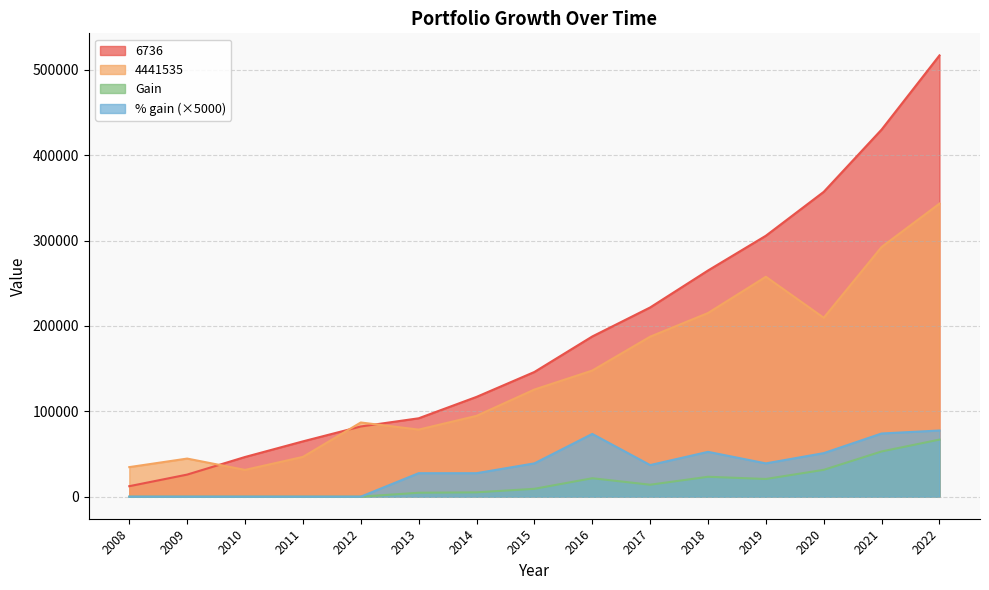

Reading left to right, extract all data points from this chart.

6736: 12276	25859	46475	64765	82209	91802	116864	146059	187640	221629	264924	305637	357057	430017	516866
4441535: 34618	44609	31338	46576	86887	78542	94632	125457	147724	187392	215111	257564	209539	292496	343253
Gain: 0	0	0	0	0	4593	5062	9195	21581	13989	23295	20713	31420	52960	66849
% gain: 0	0	0	0	0	27500	27500	39000	73500	37000	52500	39000	51000	74000	77500